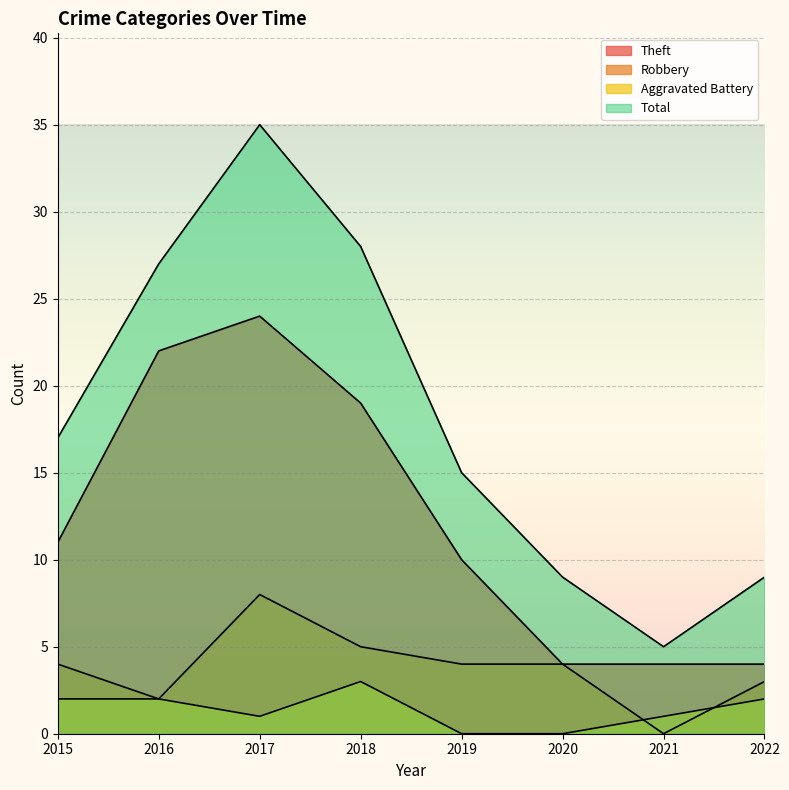

Rank the series at 2019 from highest to lowest value.

Total, Theft, Robbery, Aggravated Battery